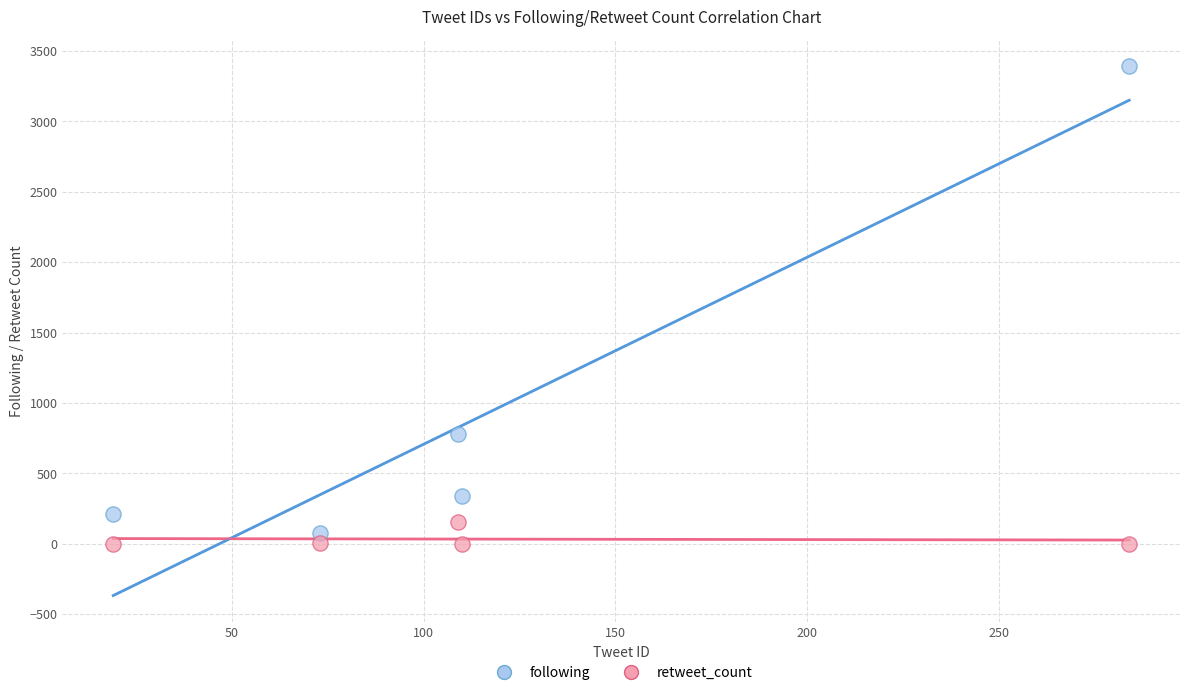

Across all data points, what is the average X value?

119